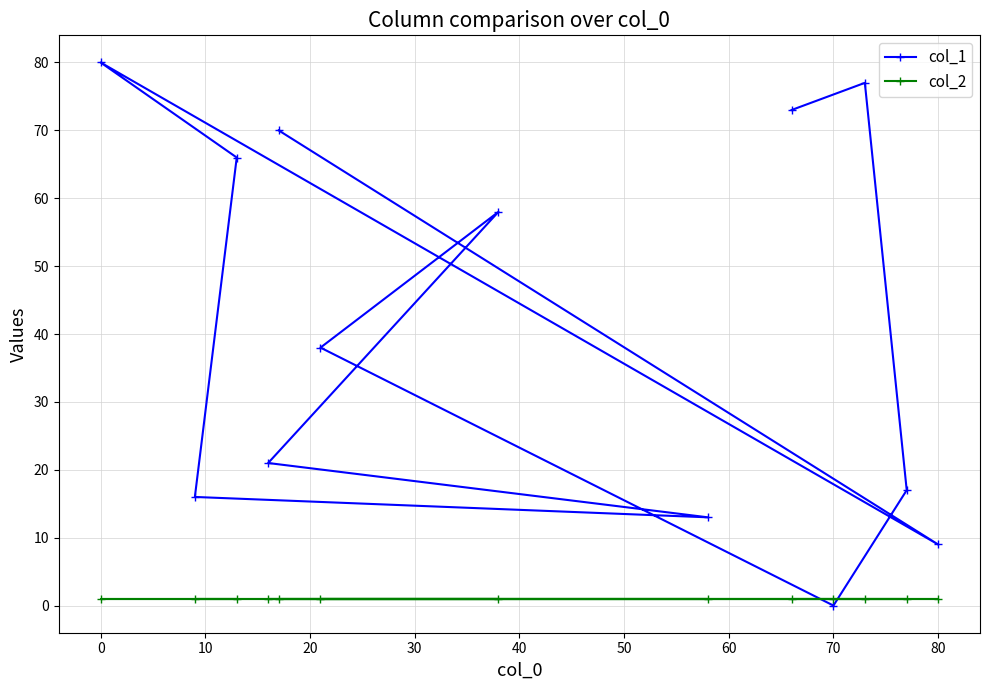

True or false: col_1 has a value of 80 at 0.

True